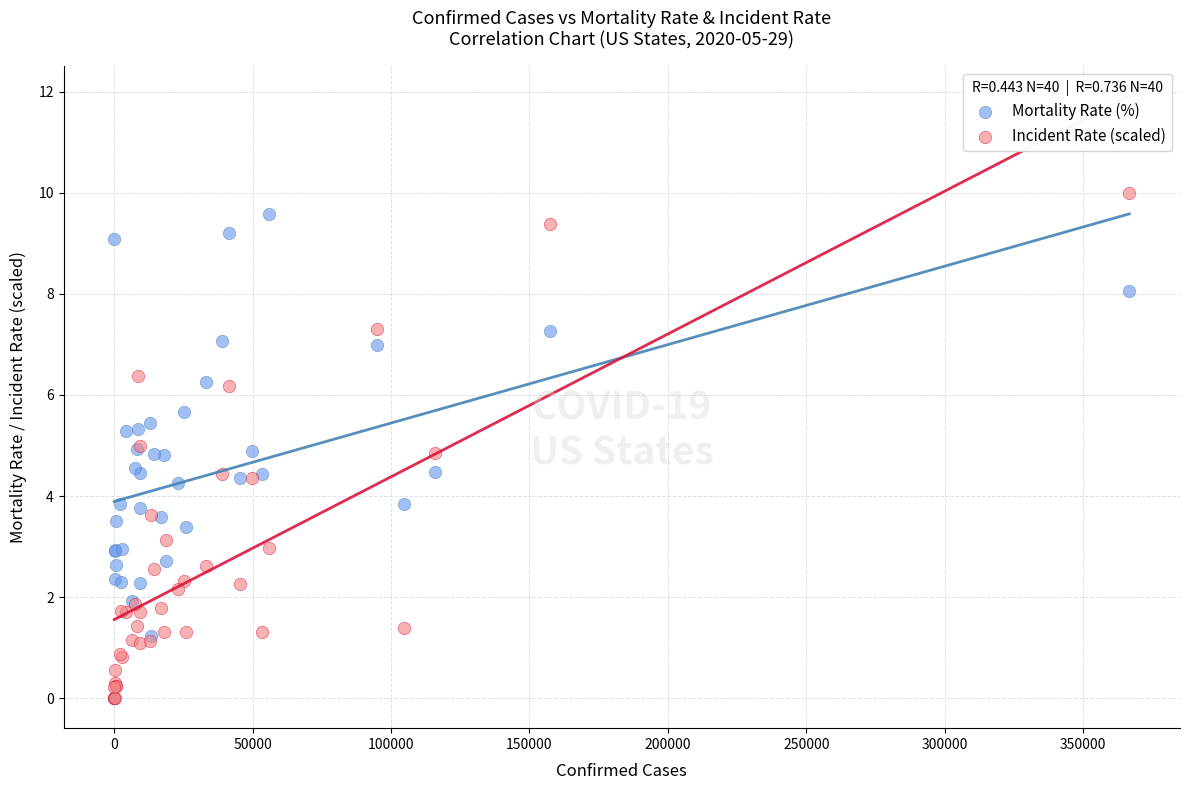

Which series has the largest Y range (max minus min)?

Incident Rate (scaled)